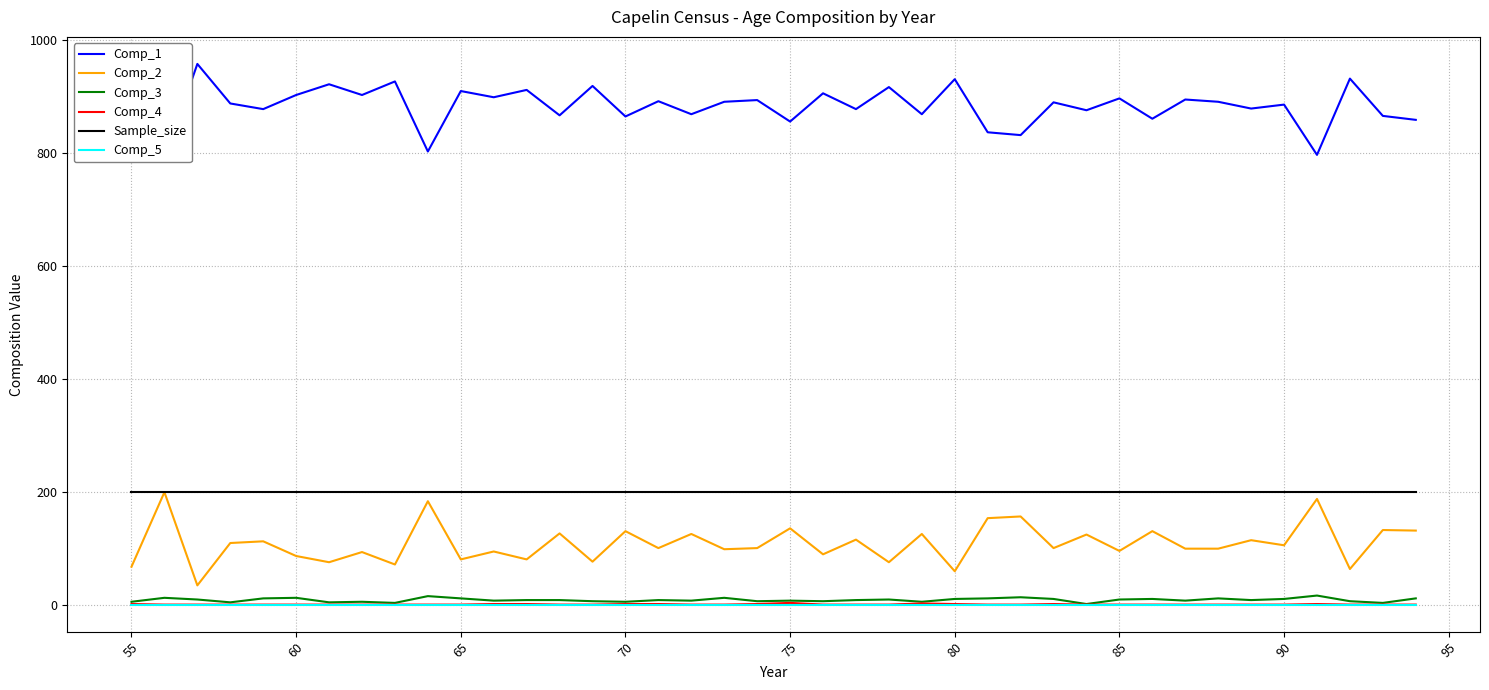

What are all the series names shown in the legend?

Comp_1, Comp_2, Comp_3, Comp_4, Sample_size, Comp_5